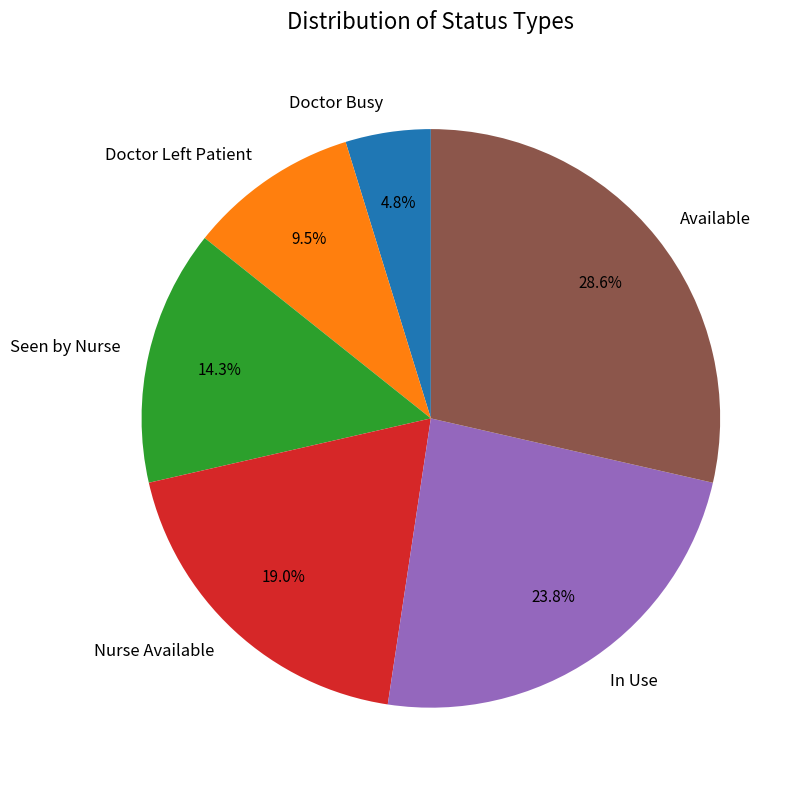

Rank the categories by value from highest to lowest.

Available, In Use, Nurse Available, Seen by Nurse, Doctor Left Patient, Doctor Busy